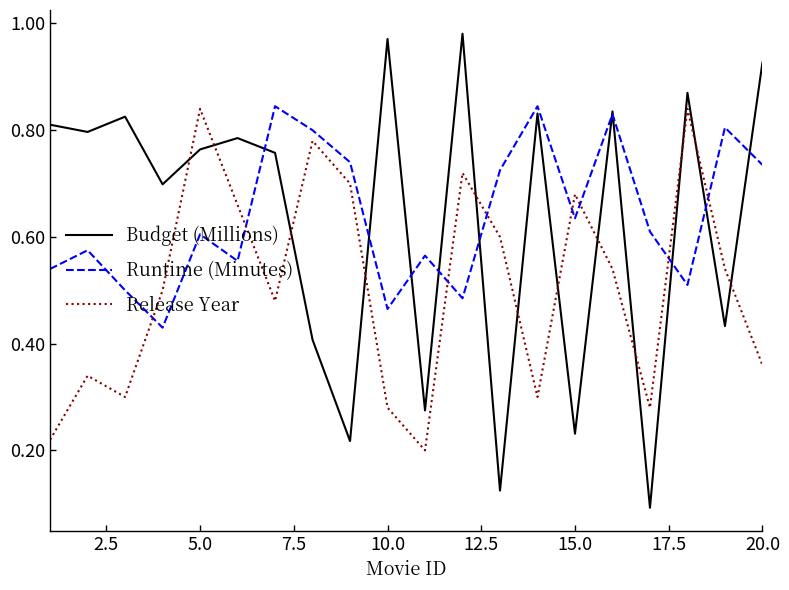

After their last crossing, which series has the higher values: Release Year or Budget (Millions)?

Budget (Millions)